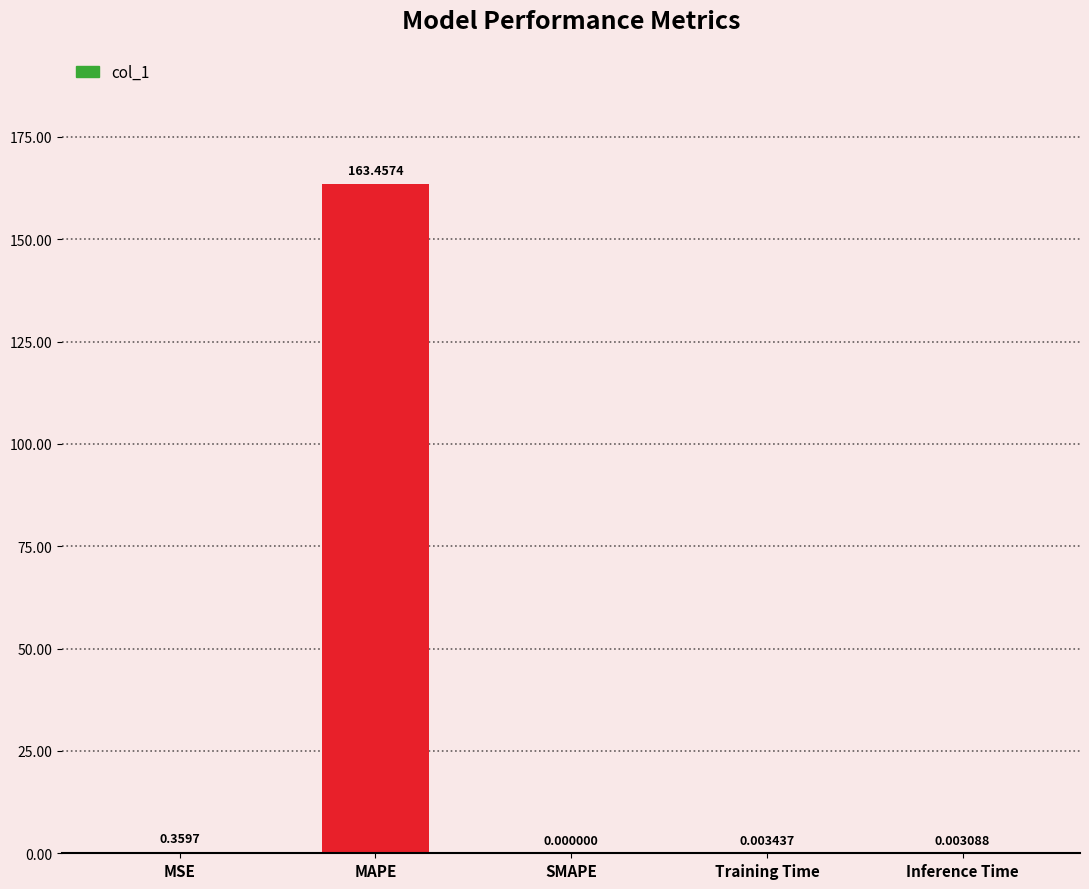

At which label is the value closest to 81?

MSE